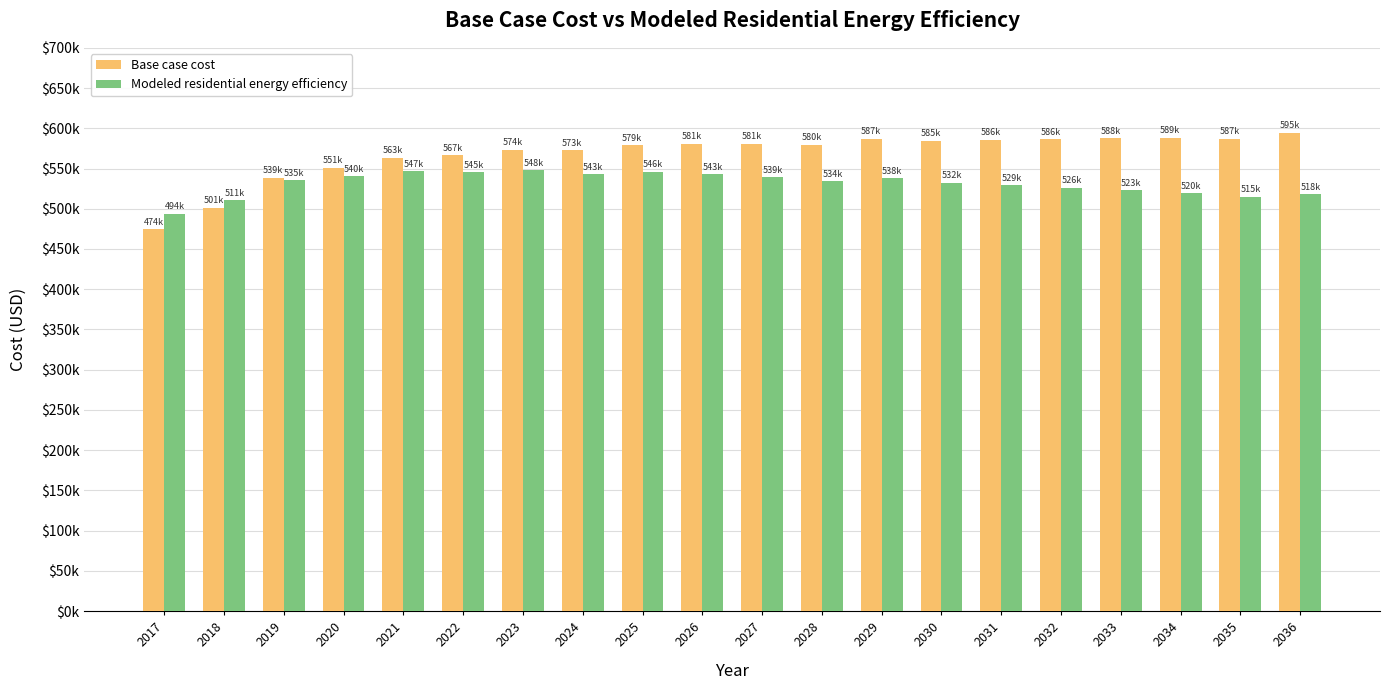

Which has a higher value, 2020 or 2029?

2029